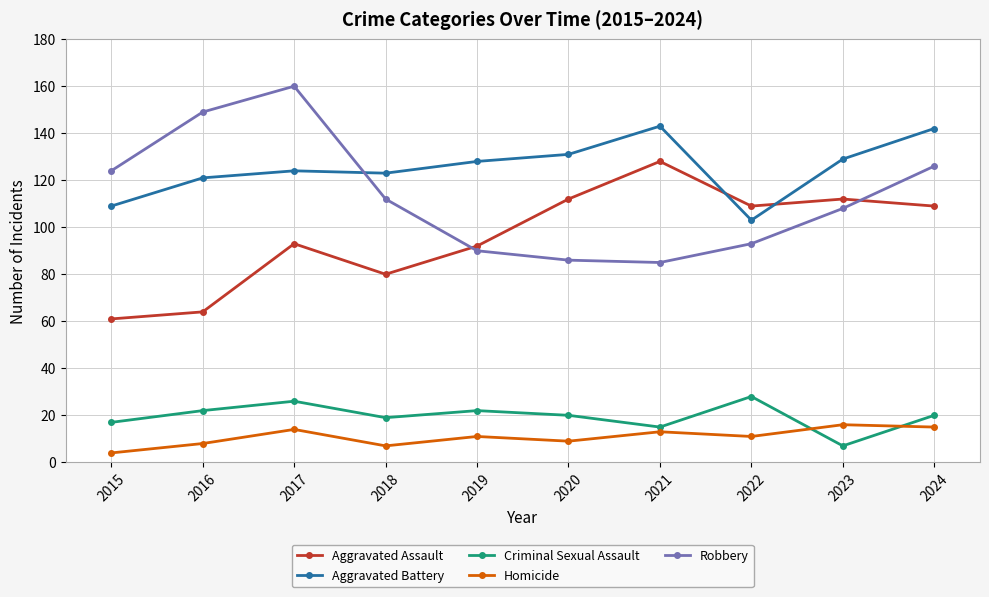

True or false: Homicide and Aggravated Assault intersect in this chart.

False